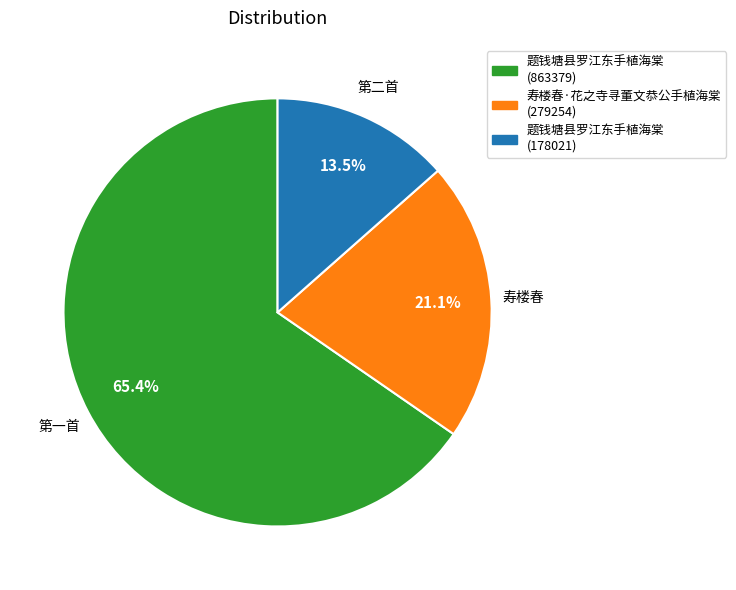

Is there a majority slice in this chart?

Yes